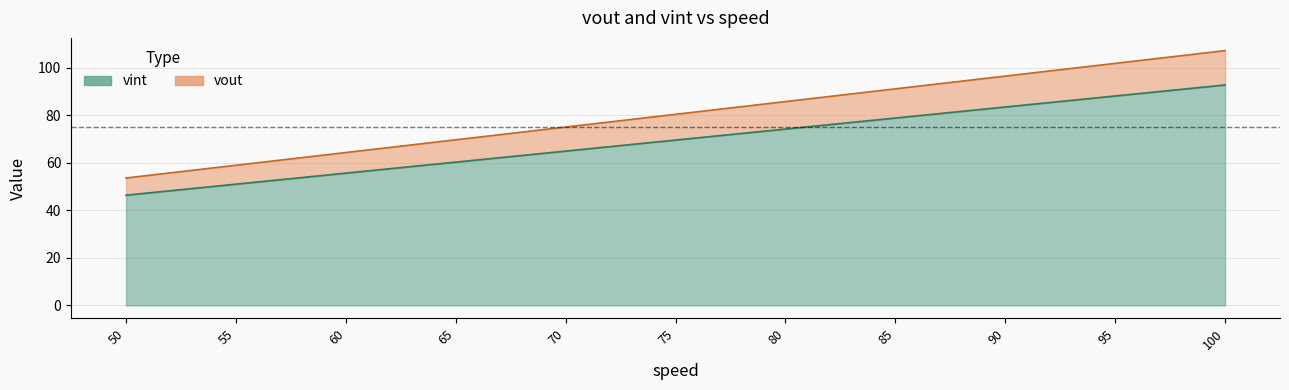

What is the value of the vint point at the 2nd from the left?

51.0